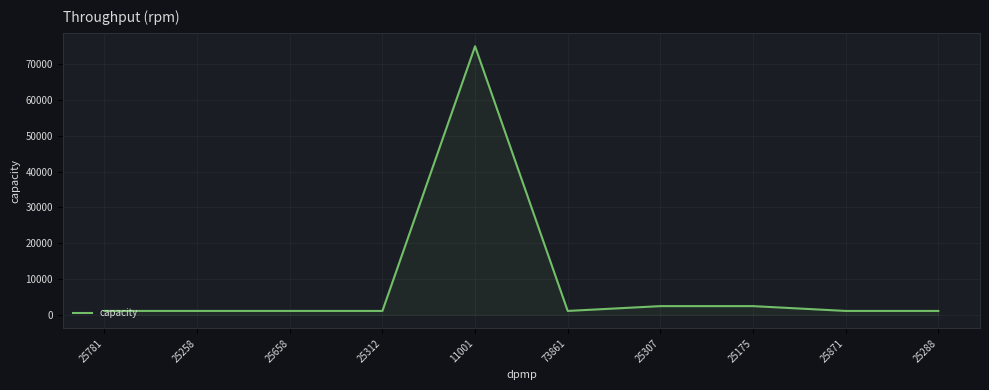

Count the number of data series in this chart.

1